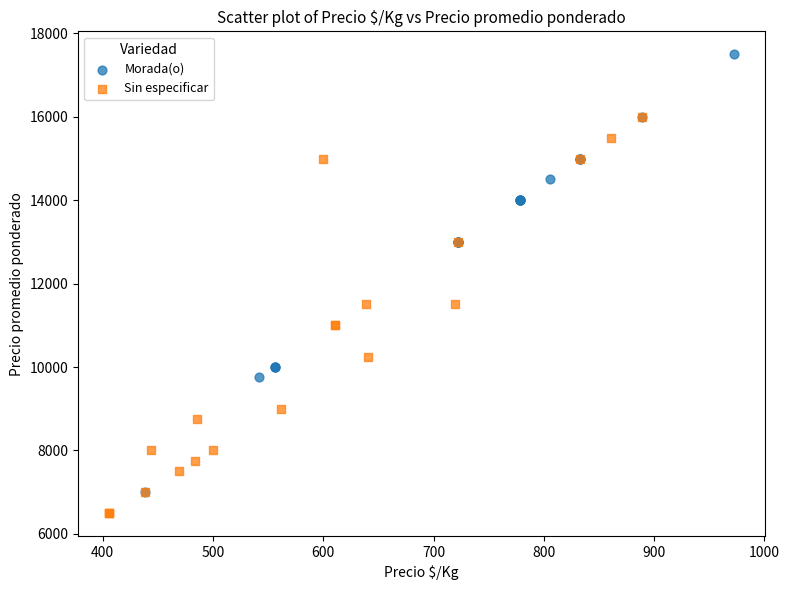

Which series reaches the minimum Y coordinate?

Sin especificar